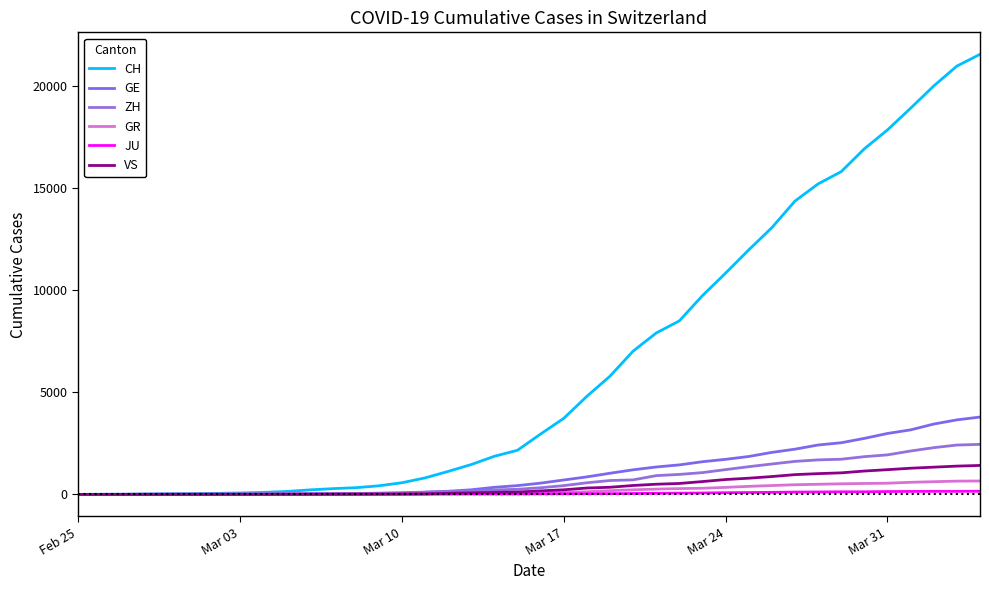

List the series in order of their peak value, lowest first.

JU, GR, VS, ZH, GE, CH